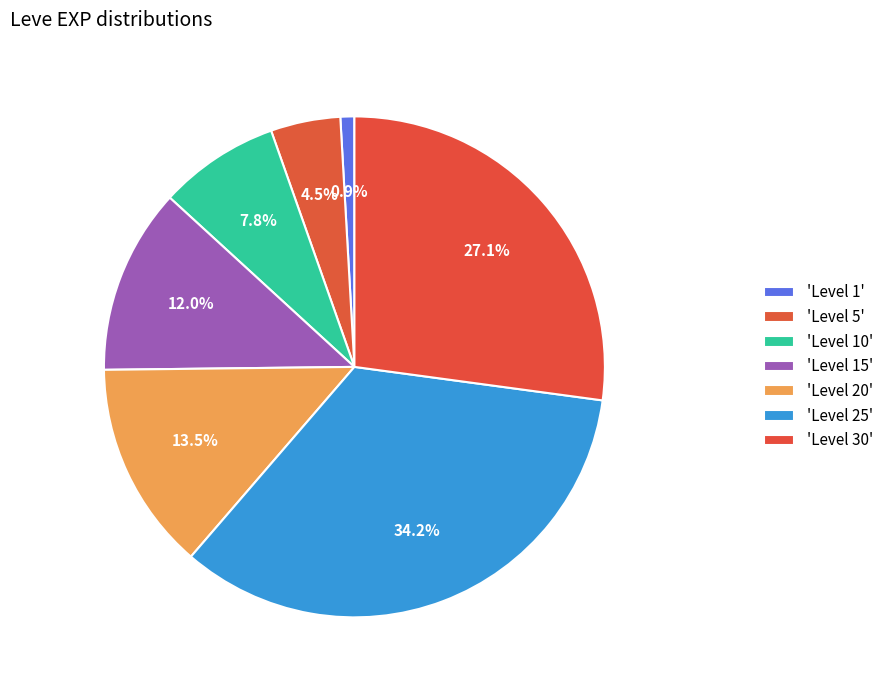

How many slices are in this pie chart?

7